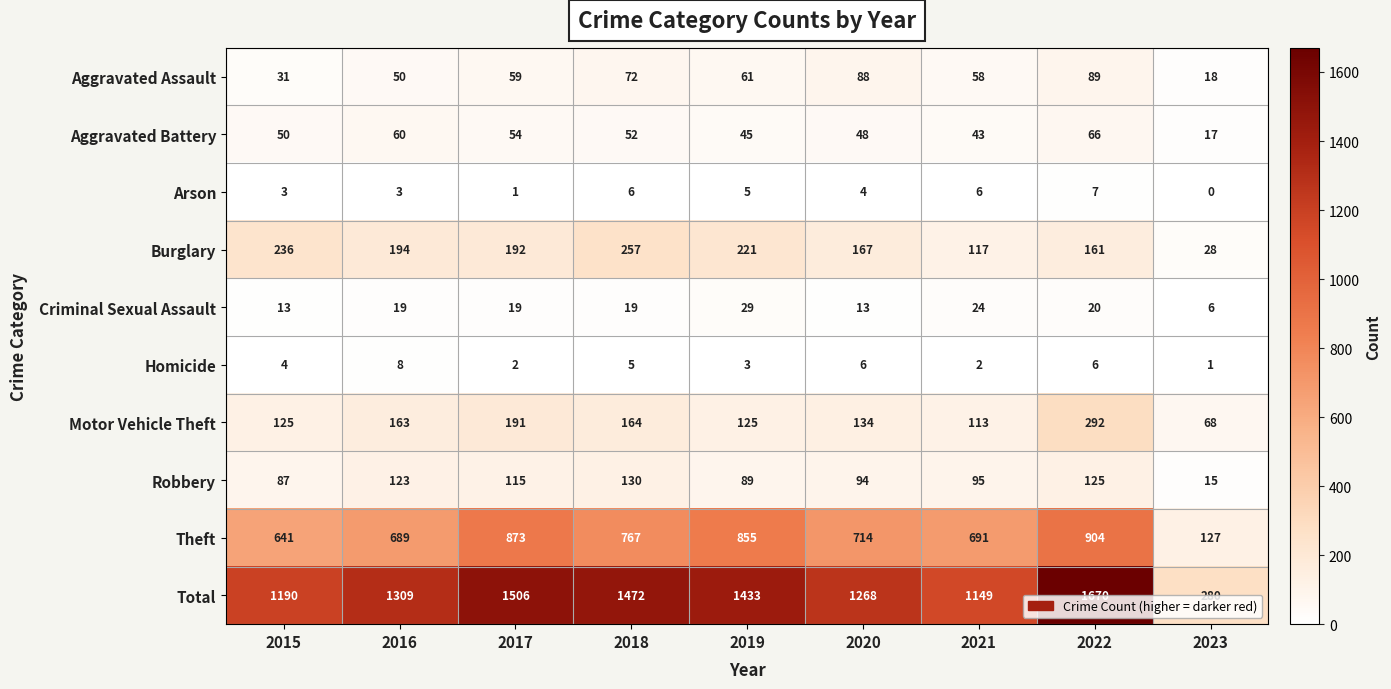

Count the number of categories in the chart.

9